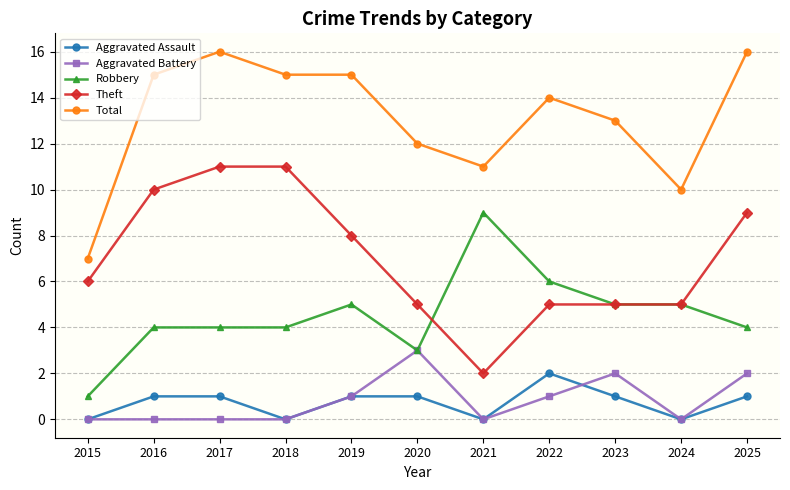

Which series has the largest total across all categories?

Total